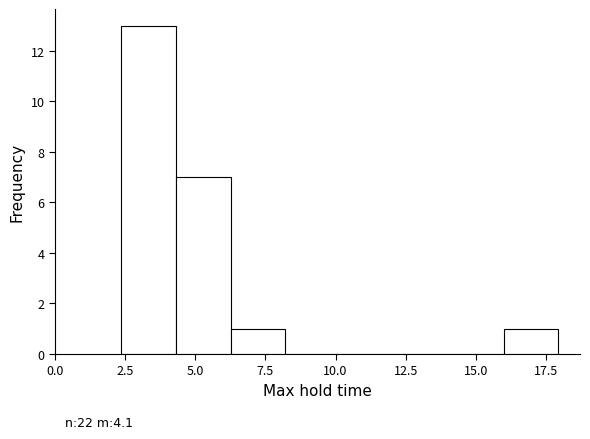

Read against the x-axis, roughly where is the centre of the tallest bar?

3.5